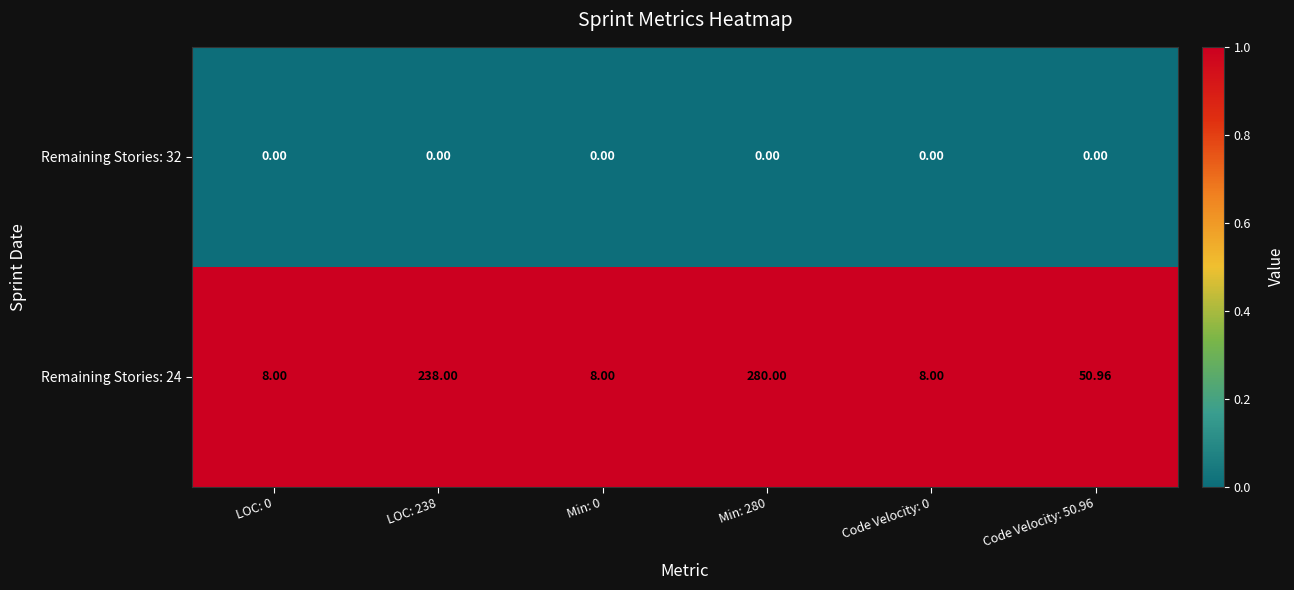

Which series changed the most between Min: 280 and Code Velocity: 50.96?

Remaining Stories: 24